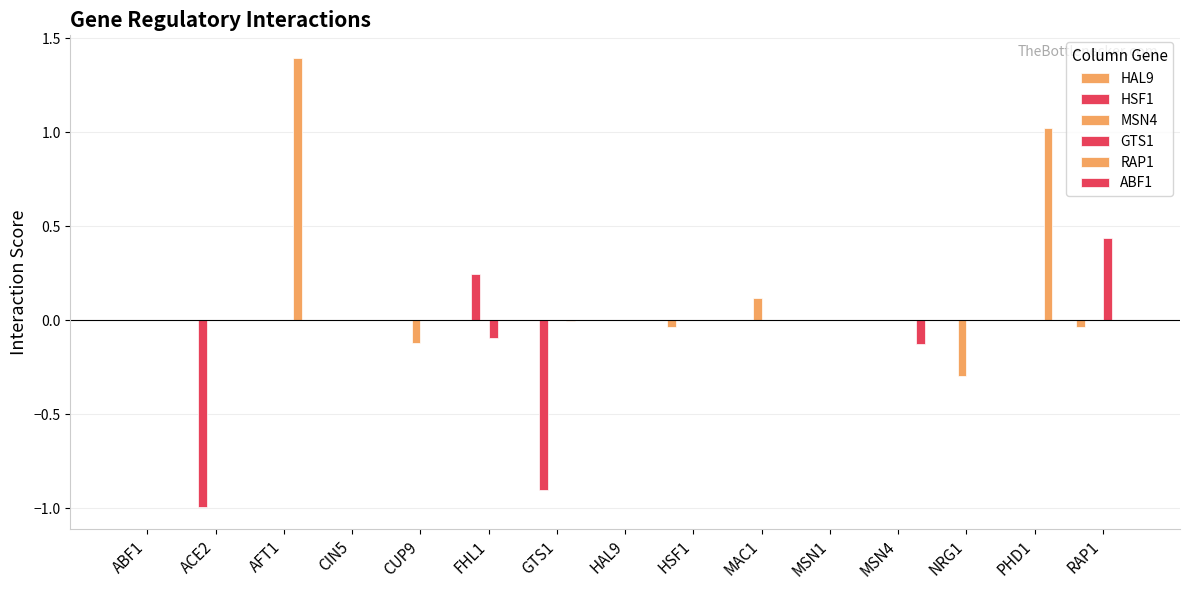

What is the label of the 5th bar from the right?

MSN1